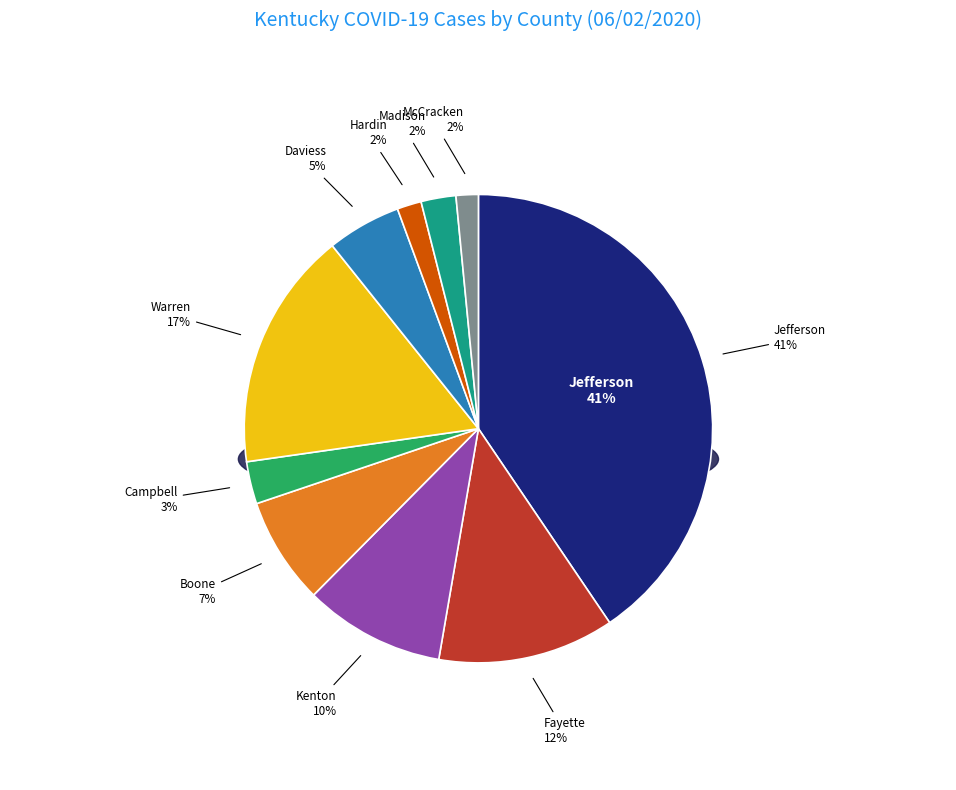

Count the number of slices in the pie.

10